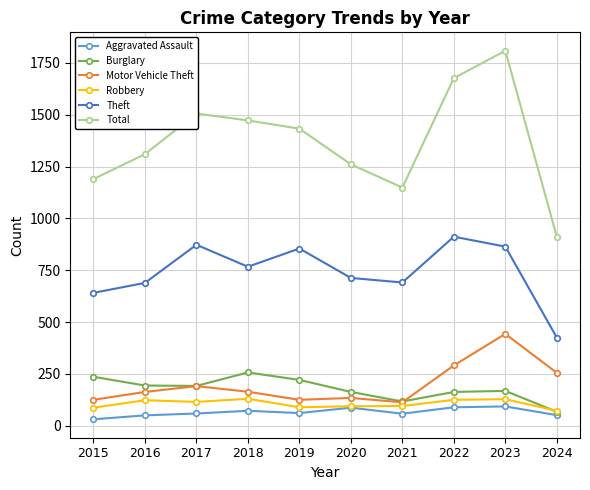

True or false: Burglary and Total cross at least once.

False